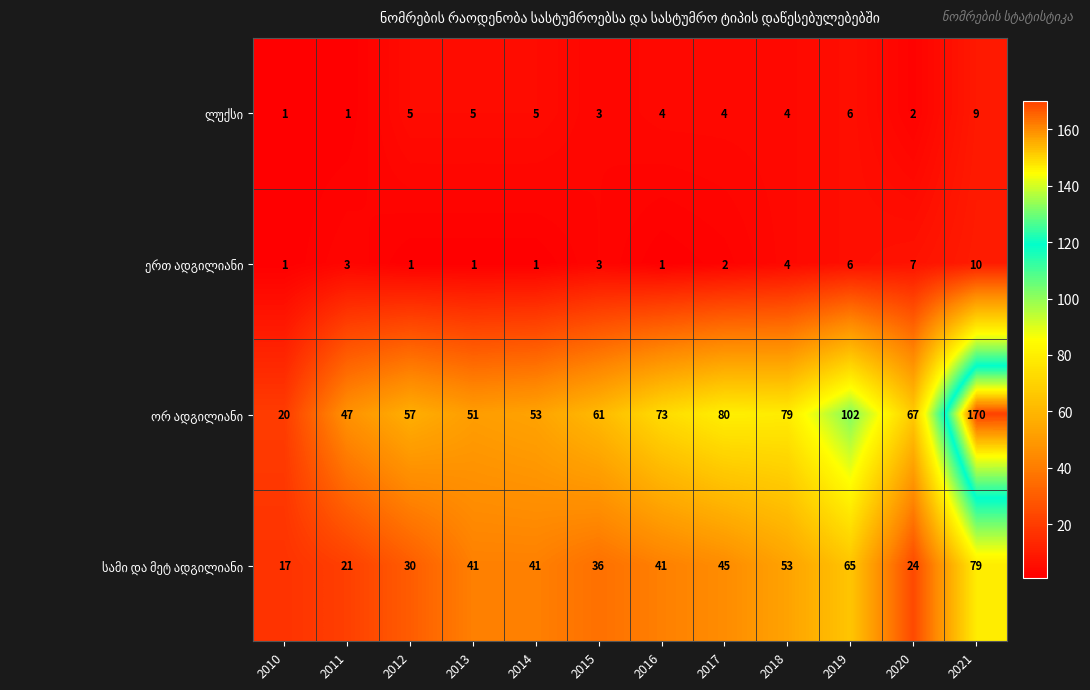

What is the spread (max minus min) of values at 2013?

50